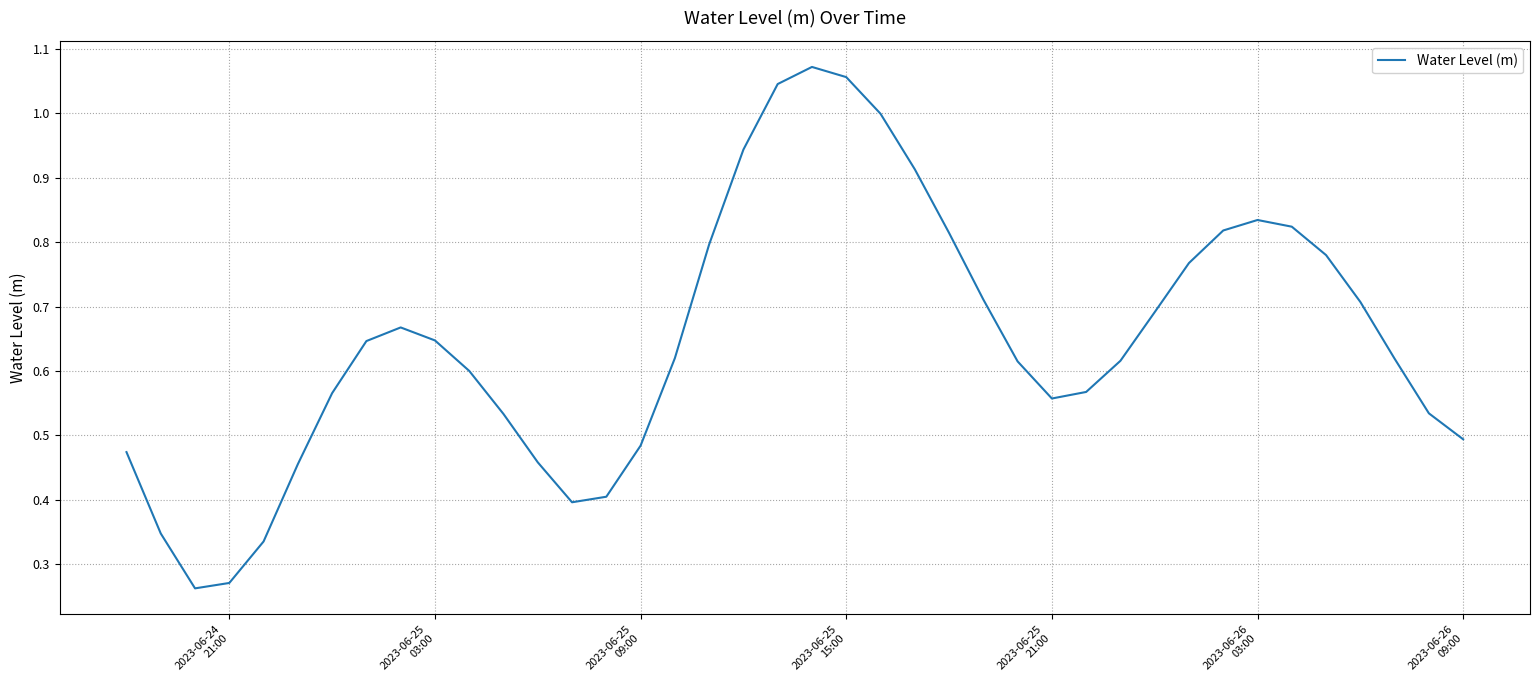

How many series are shown in this chart?

1